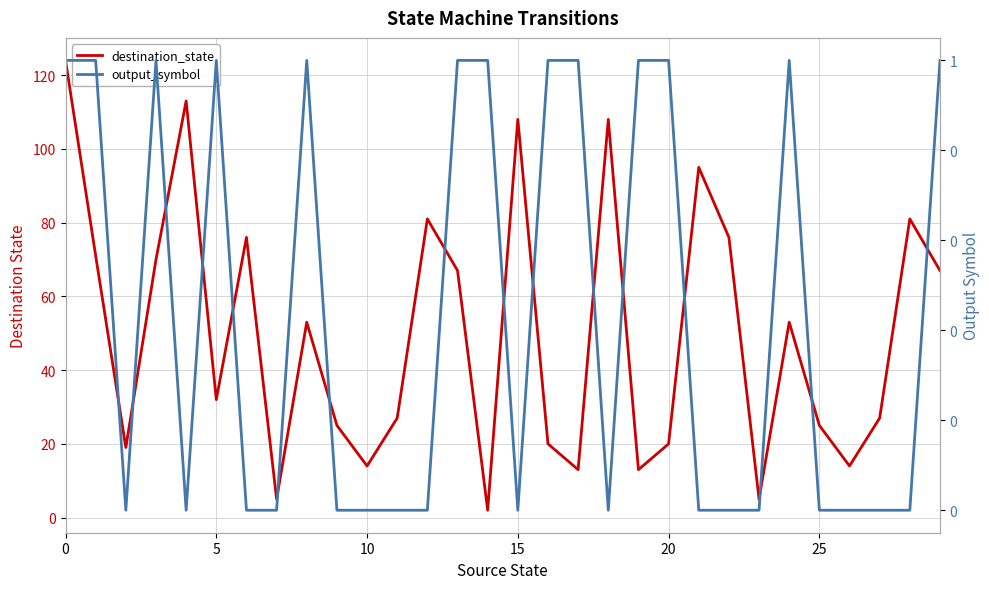

Reading left to right, what are all the values shown in this chart?

destination_state: 124	71	19	70	113	32	76	5	53	25	14	27	81	67	2	108	20	13	108	13	20	95	76	5	53	25	14	27	81	67
output_symbol: 1	1	0	1	0	1	0	0	1	0	0	0	0	1	1	0	1	1	0	1	1	0	0	0	1	0	0	0	0	1